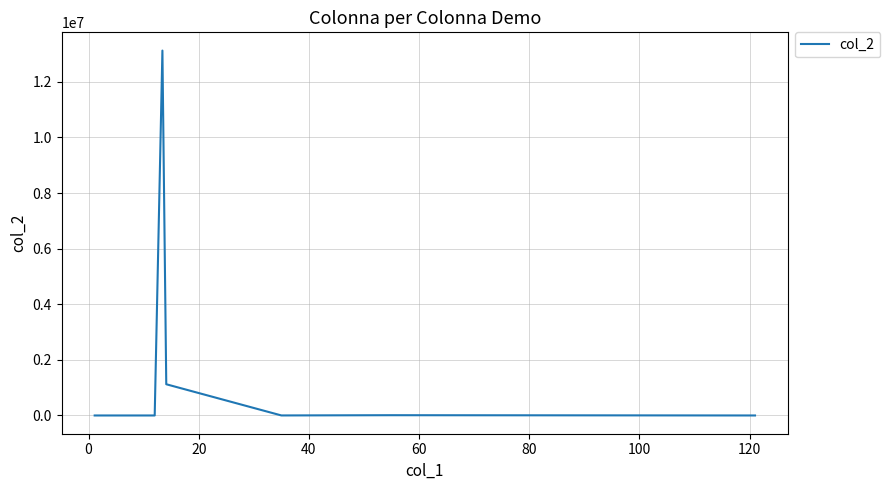

What is the difference between the maximum and minimum values?

13123216.1